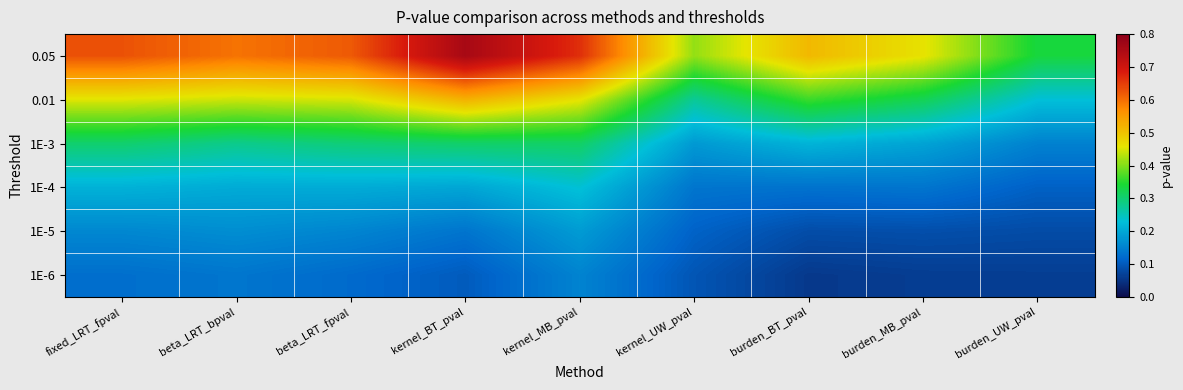

Rank the series at burden_MB_pval from highest to lowest value.

0.05, 0.01, 1E-3, 1E-4, 1E-5, 1E-6